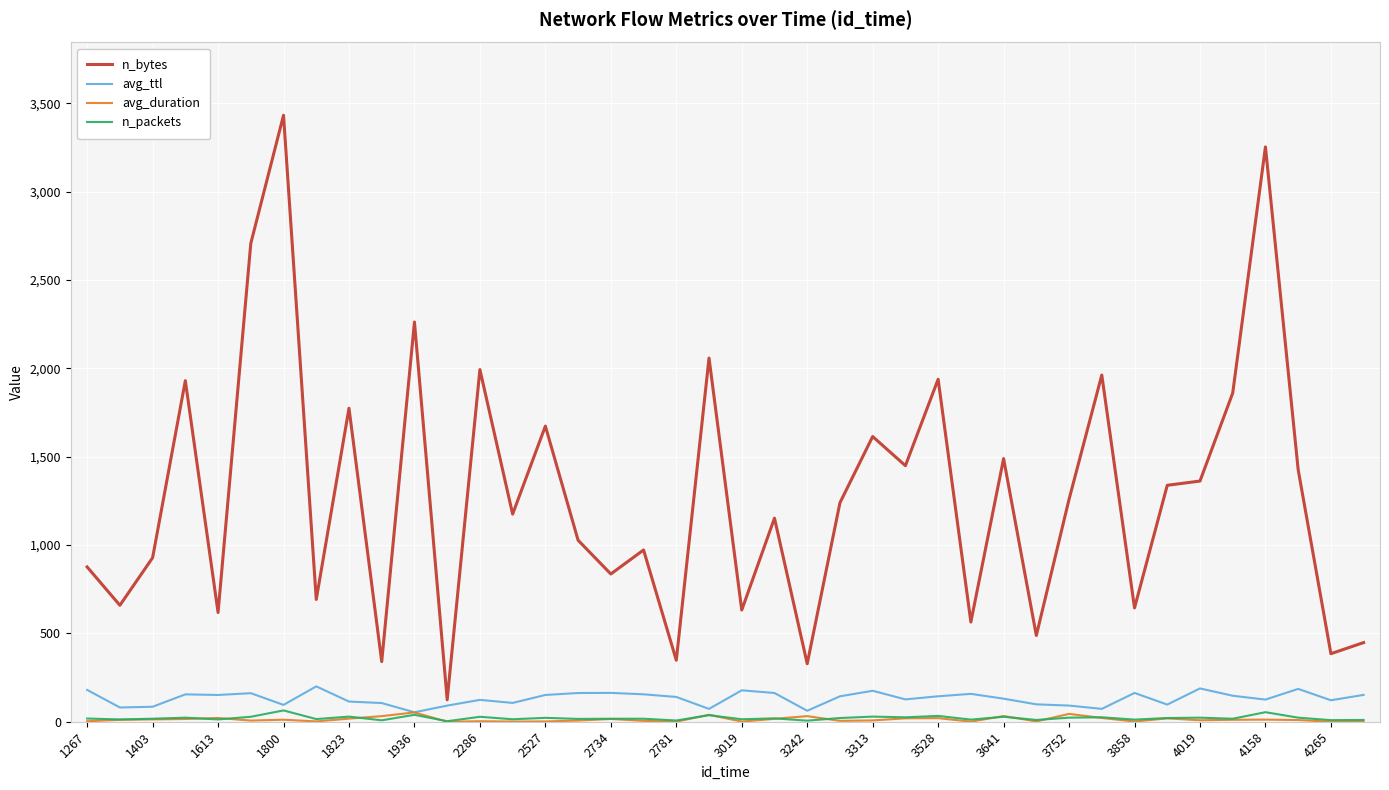

Which series has the largest total across all categories?

n_bytes